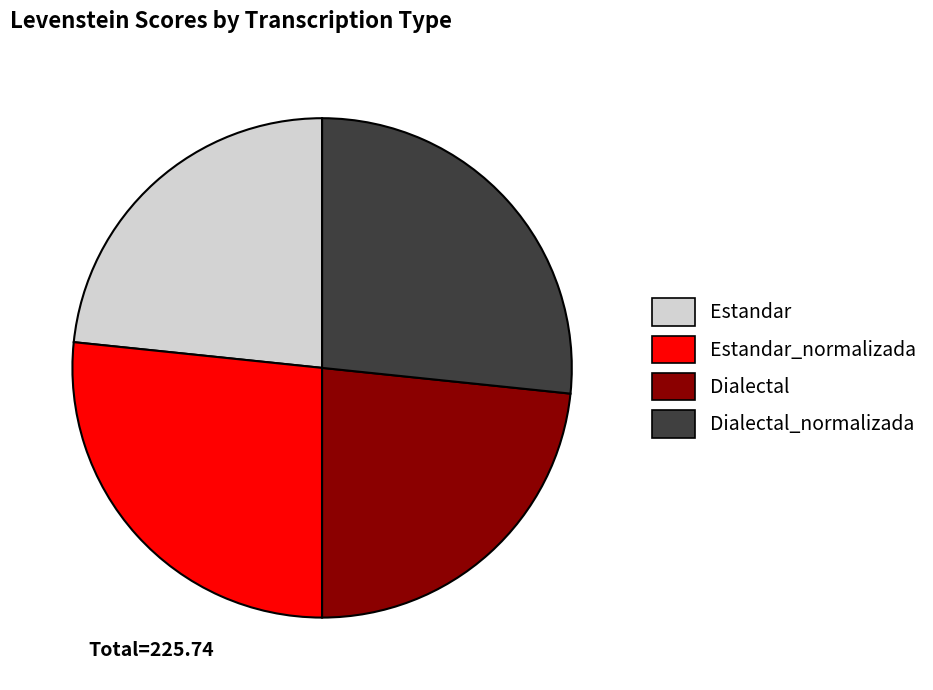

Does any single category account for the majority?

No